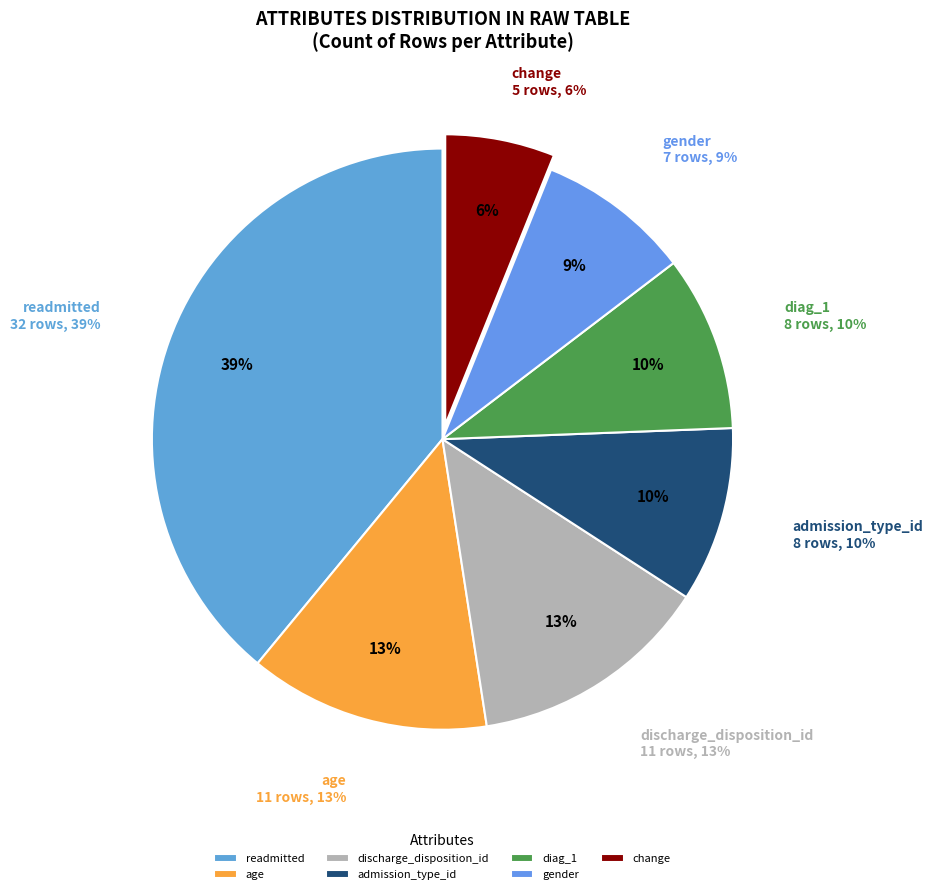

What is the largest slice in the pie chart?

readmitted